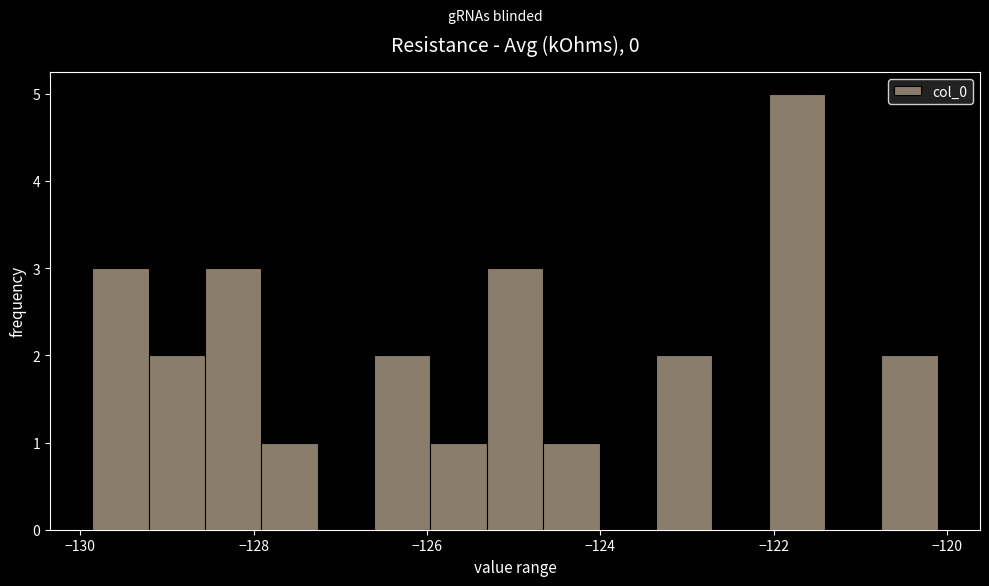

Around what value on the x-axis is the tallest bar? Give the approximate position of its centre, as read against the axis.

-121.8